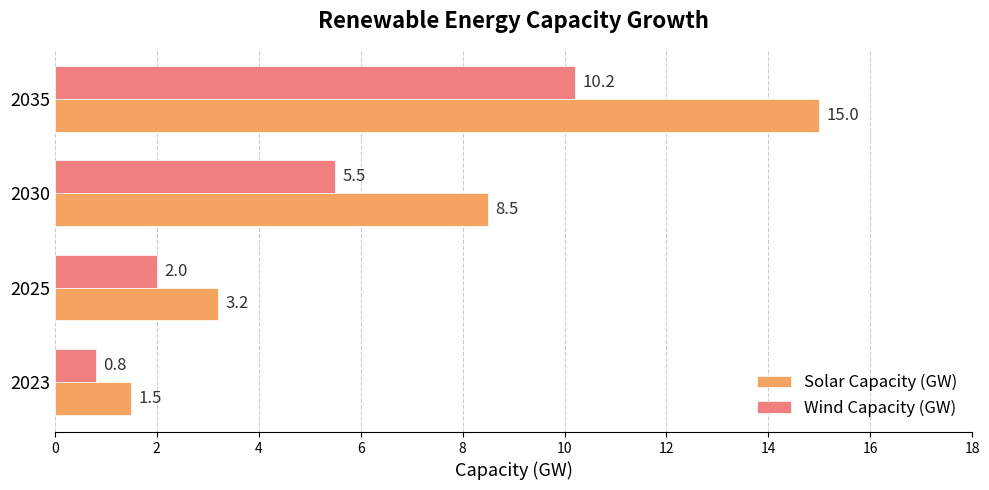

What is the lowest value of the Solar Capacity (GW) series?

1.5